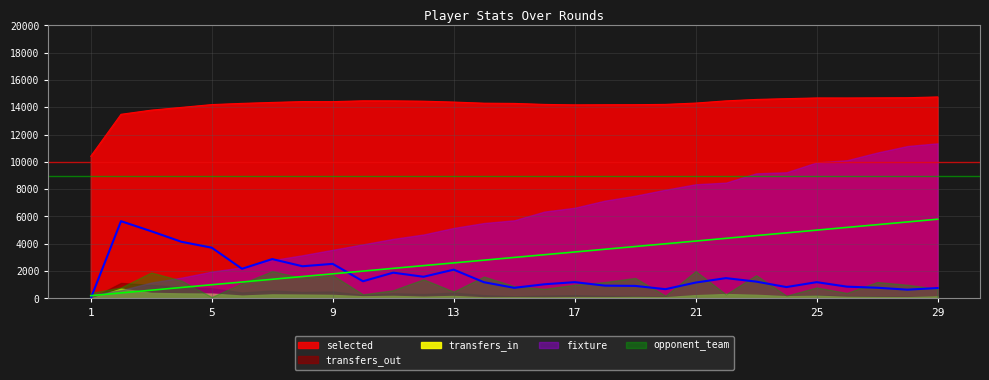

What is the sum of the fixture values at 17 and 26?

8600